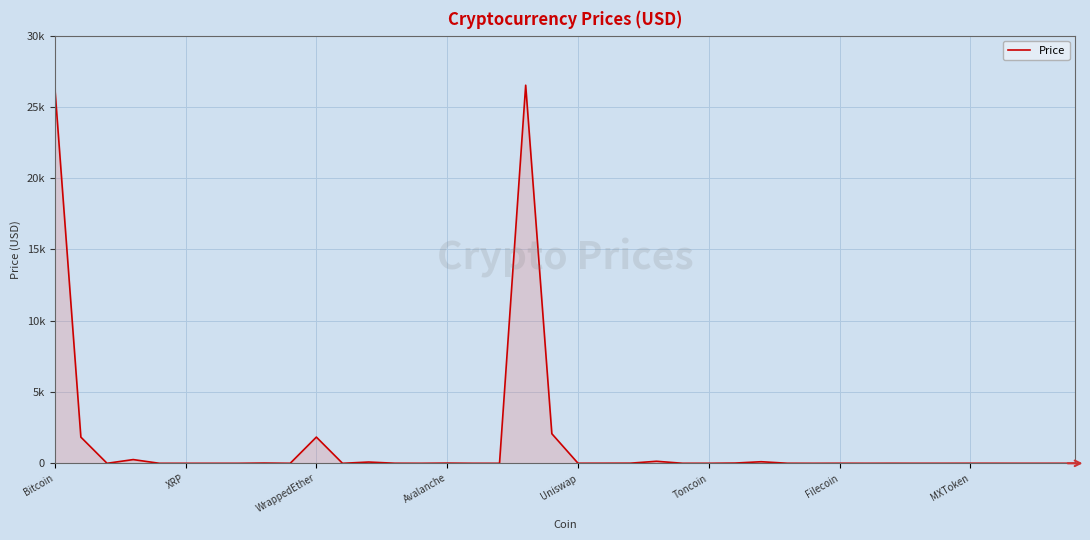

Does the chart display data point markers on the line(s)?

No